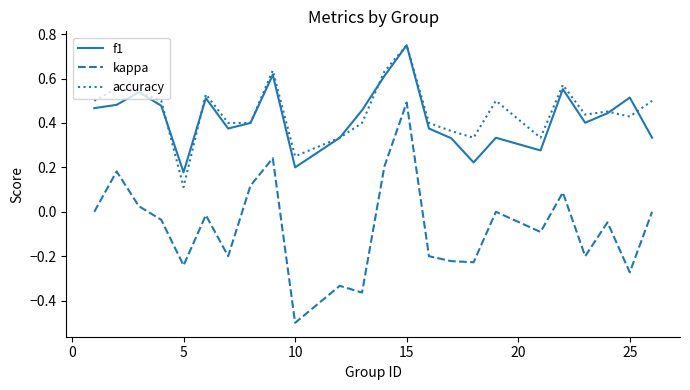

Is this an area chart (filled region under the line)?

No